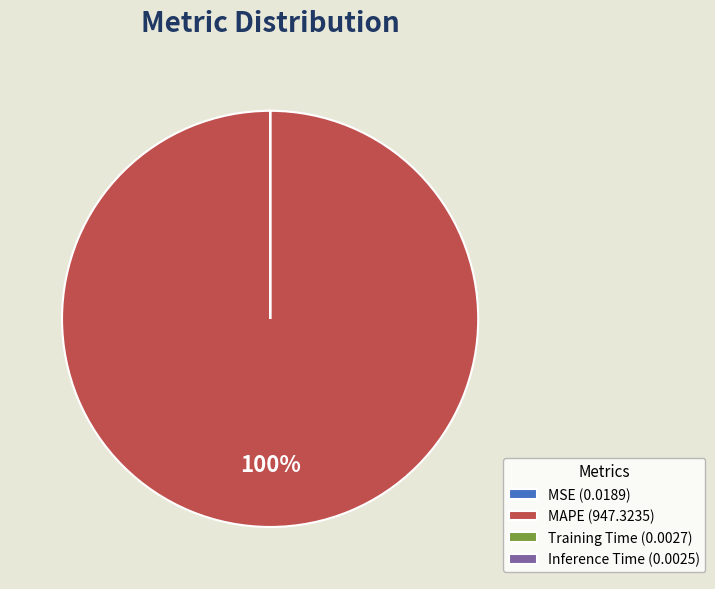

To the nearest percent, what is the average slice percentage?

25%